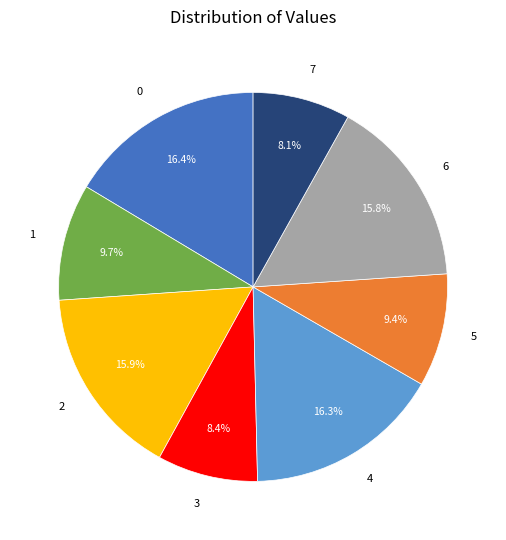

How many segments does this pie chart have?

8